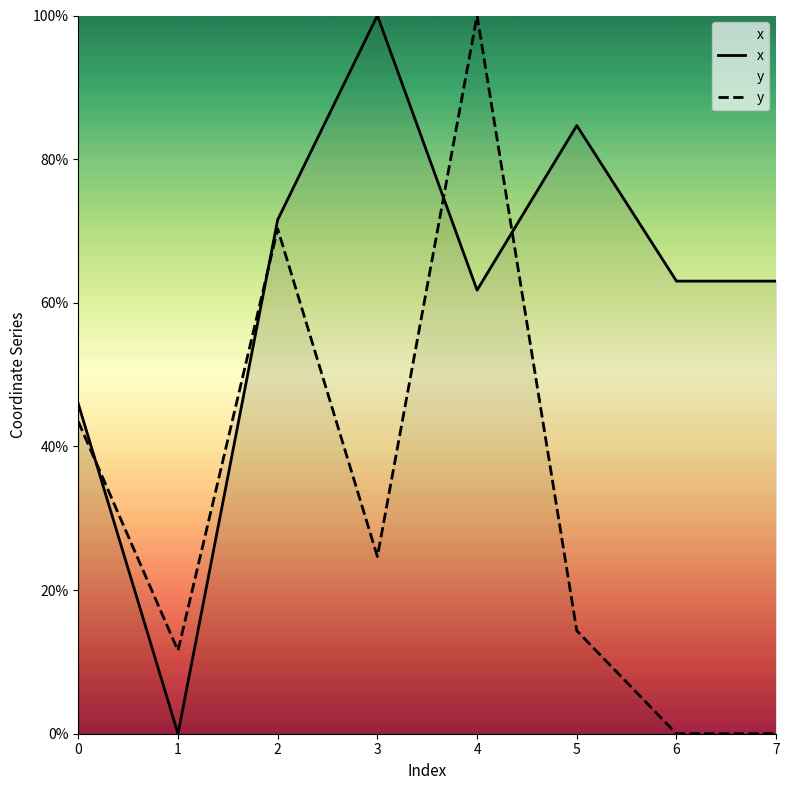

In y, how many points are lower than both neighbors (excluding endpoints)?

2